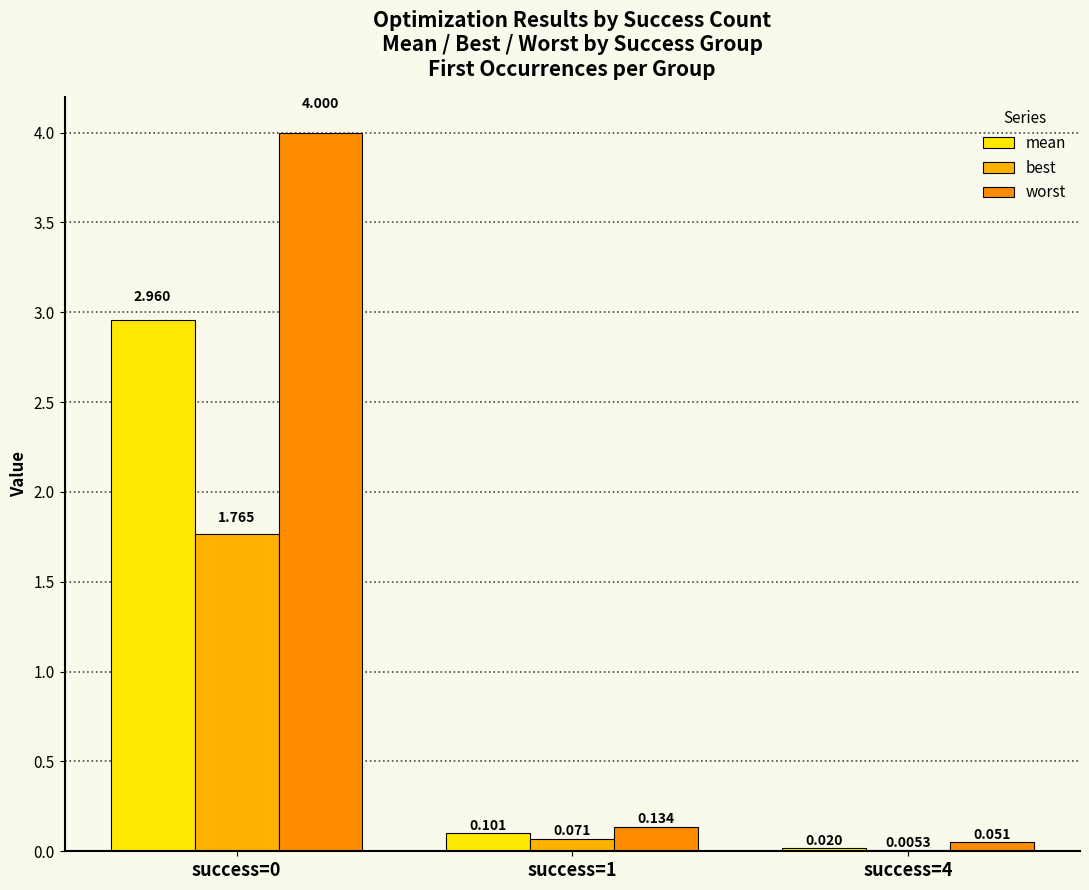

Which category has the highest value in the worst series?

success=0